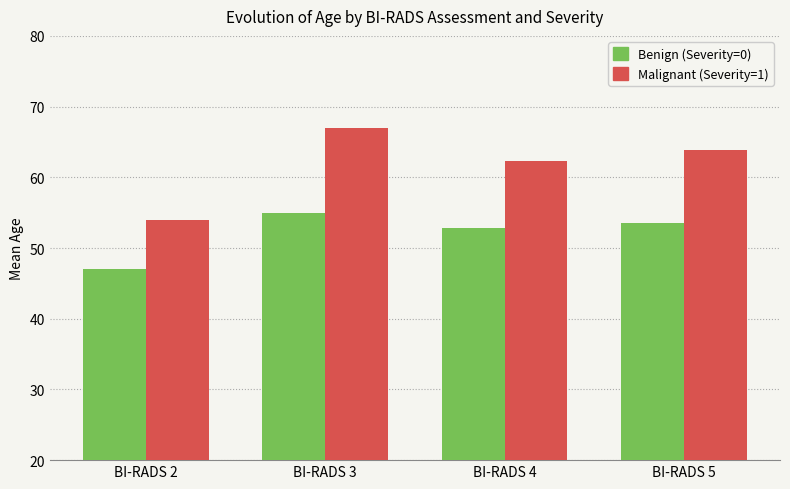

Read the Benign (Severity=0) value at BI-RADS 5.

53.5